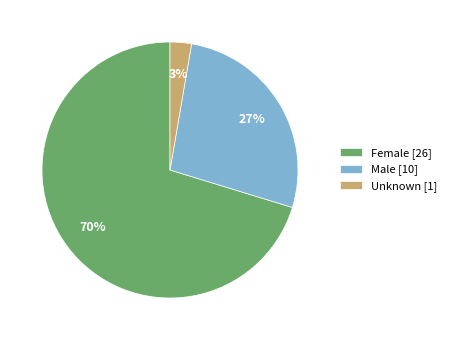

What percentage is the Unknown slice, to the nearest percent?

3%